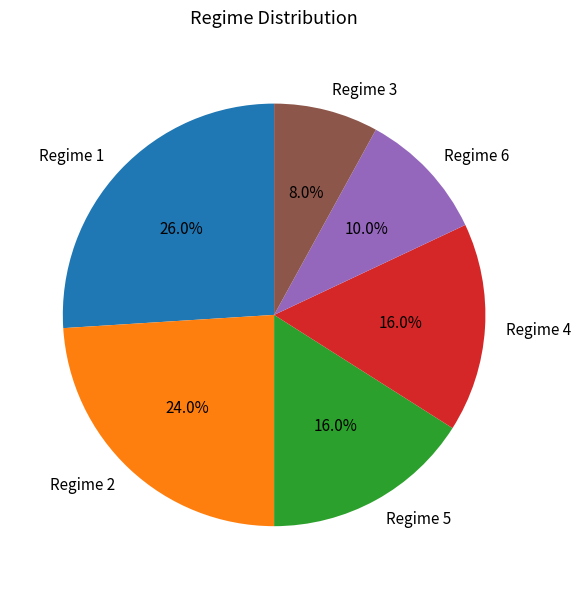

What is the ratio of the value at Regime 5 to the value at Regime 2?

0.7